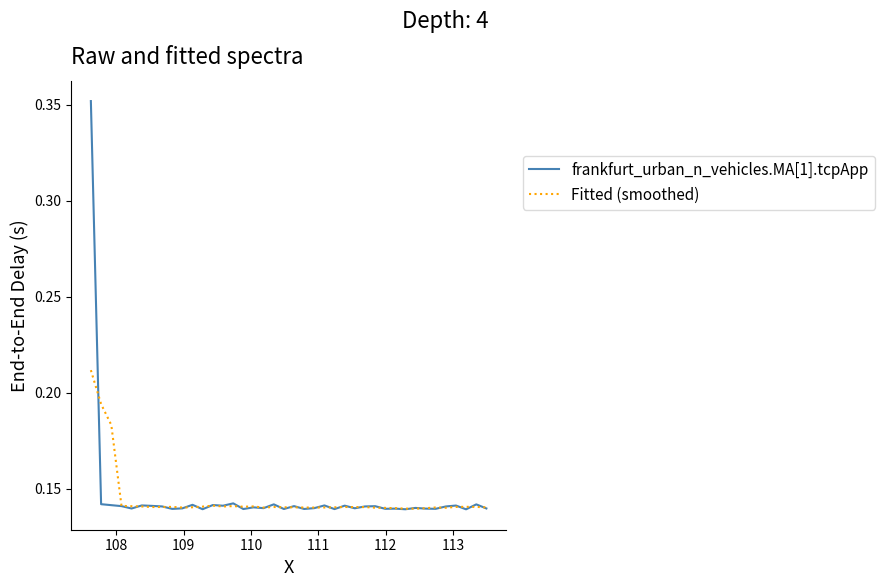

True or false: Fitted (smoothed) and frankfurt_urban_n_vehicles.MA[1].tcpApp cross at least once.

True